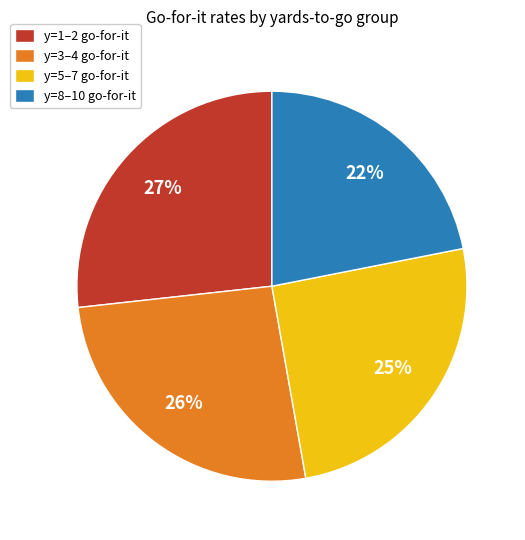

Is it true that y=1–2 go-for-it is 35% of the pie?

False